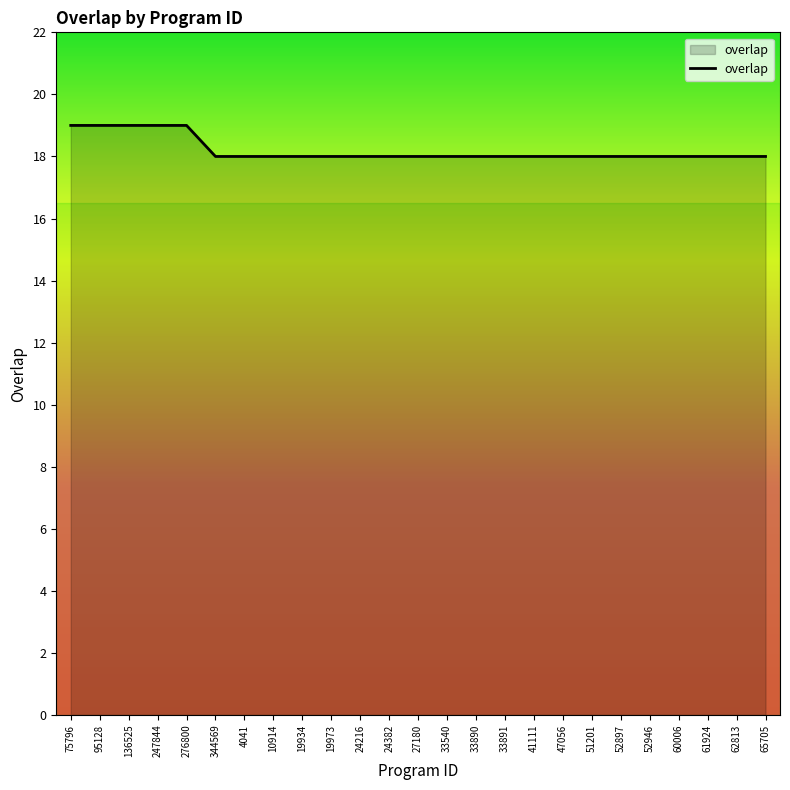

What is the maximum value shown in the chart?

19